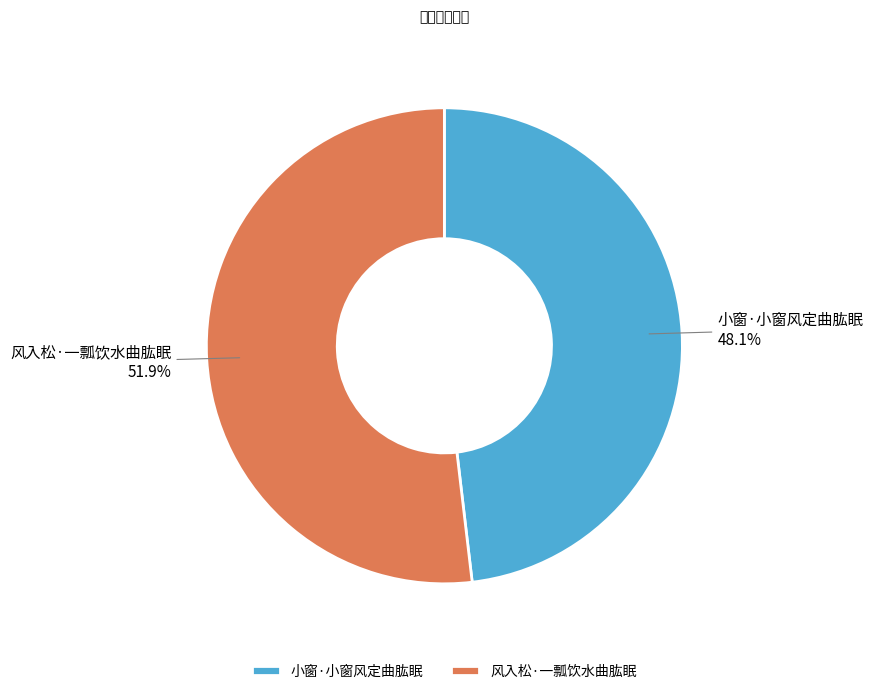

Between 风入松·一瓢饮水曲肱眠 and 小窗·小窗风定曲肱眠, which is larger?

风入松·一瓢饮水曲肱眠